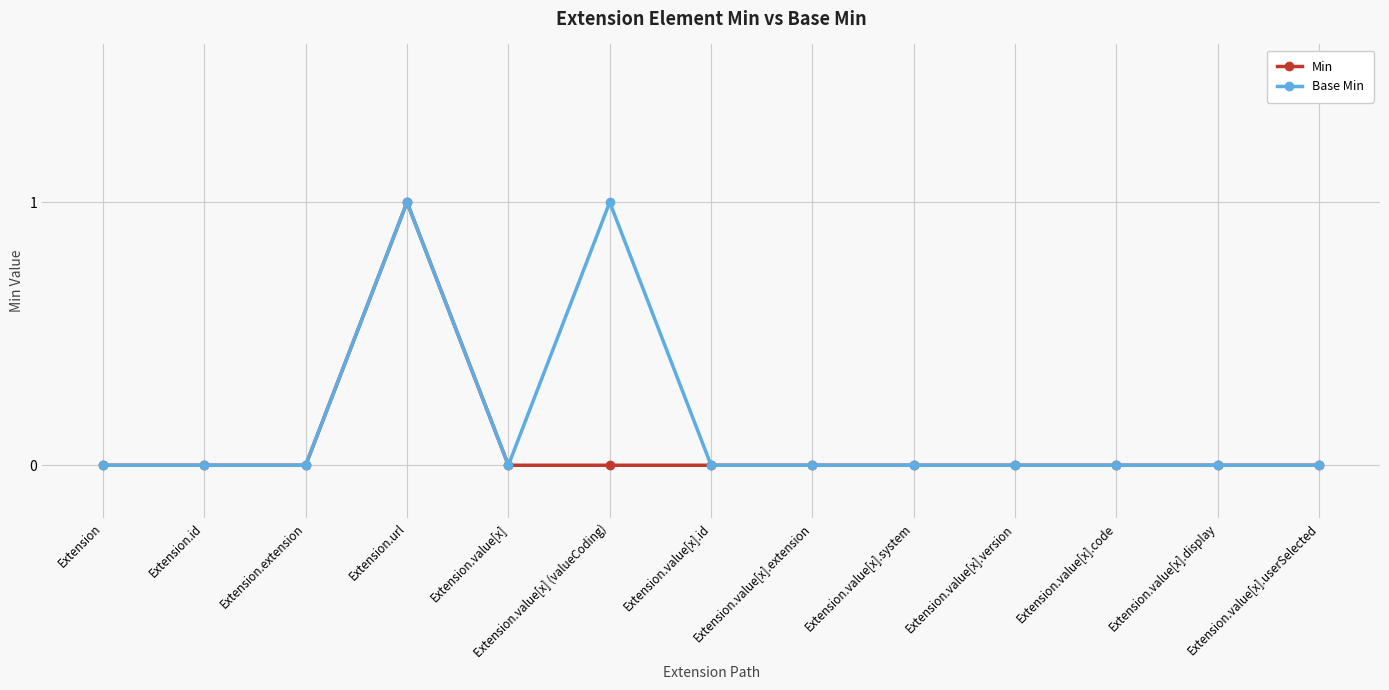

Reading left to right, extract all data points from this chart.

Min: 0	0	0	1	0	0	0	0	0	0	0	0	0
Base Min: 0	0	0	1	0	1	0	0	0	0	0	0	0